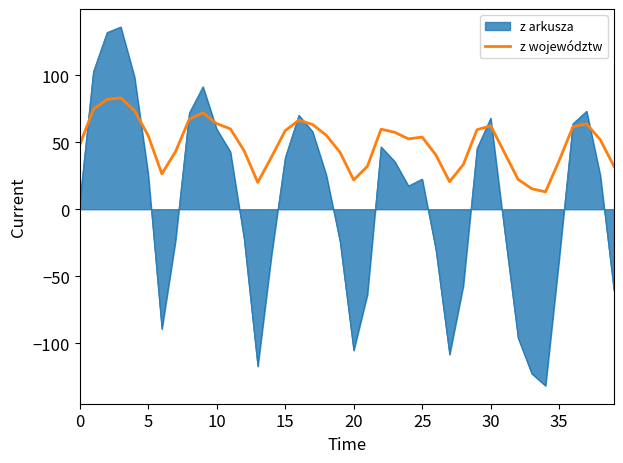

What is the highest value of the z województw series?

83.1